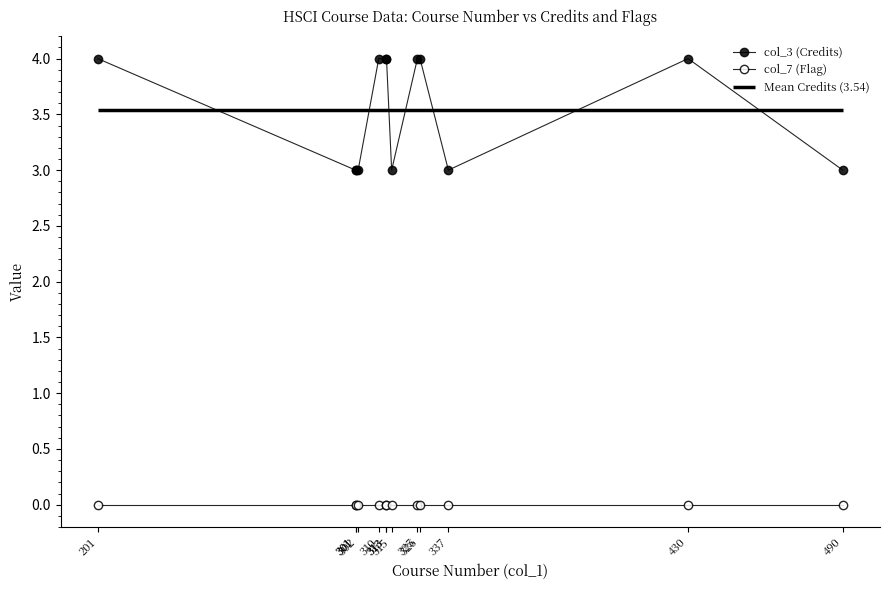

Which series has the largest range (max minus min)?

col_3 (Credits)